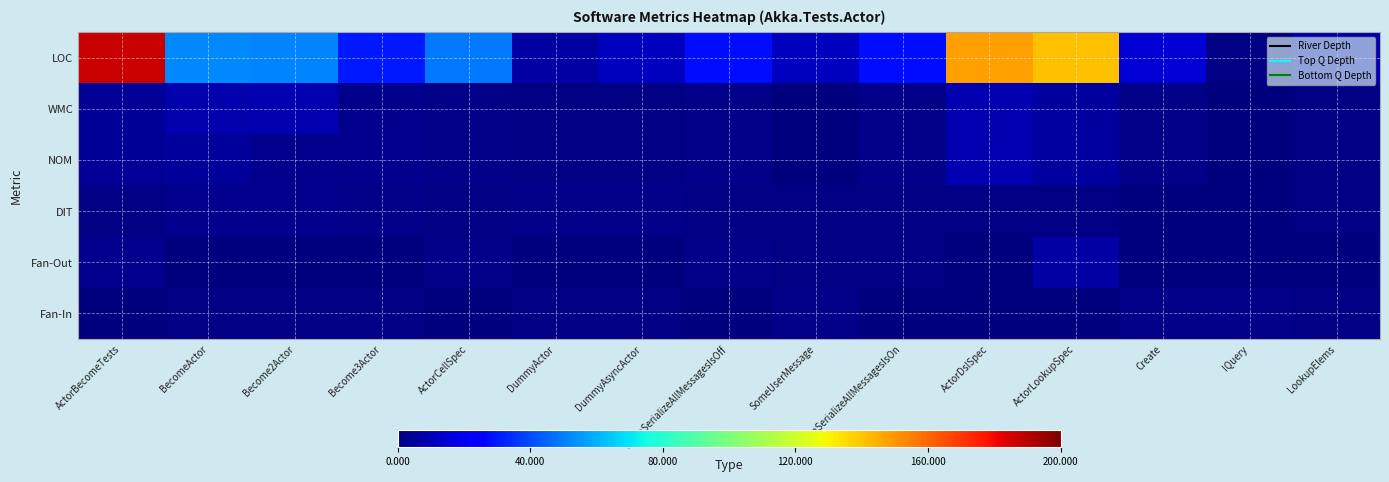

What is the total value across all series at DummyActor?

12